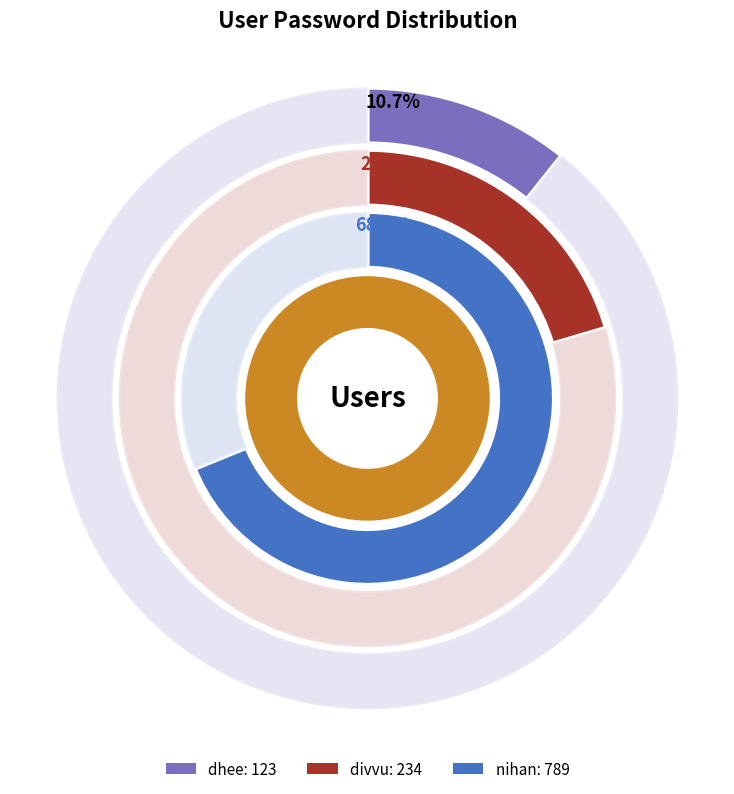

How many segments does this pie chart have?

3